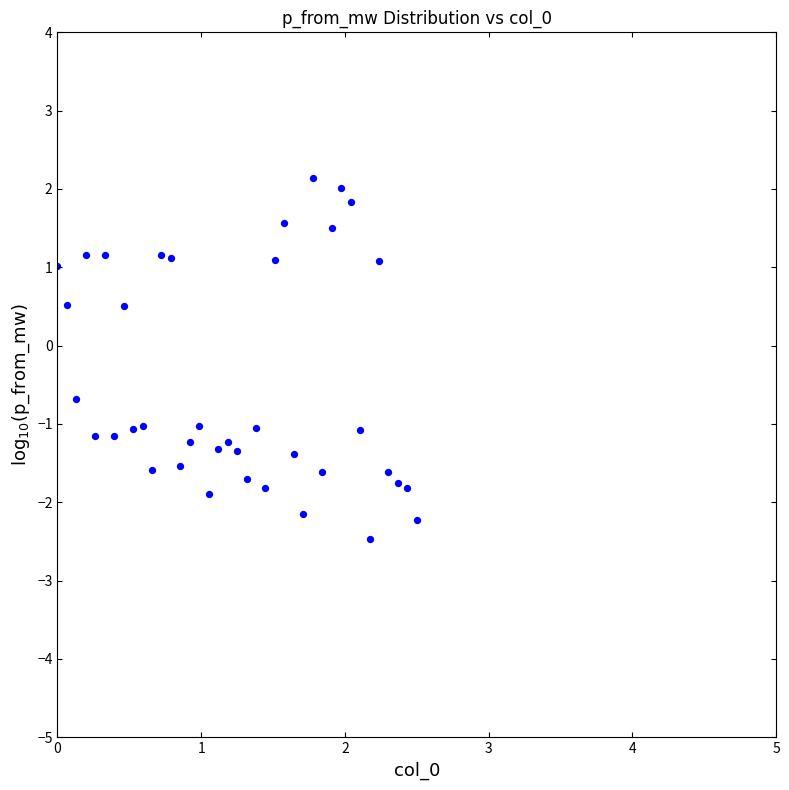

What is the range of Y values (max minus min)?

4.6